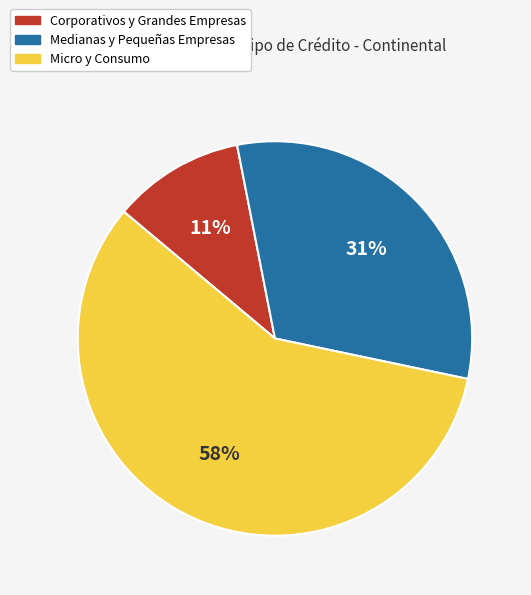

Is there a majority slice in this chart?

Yes